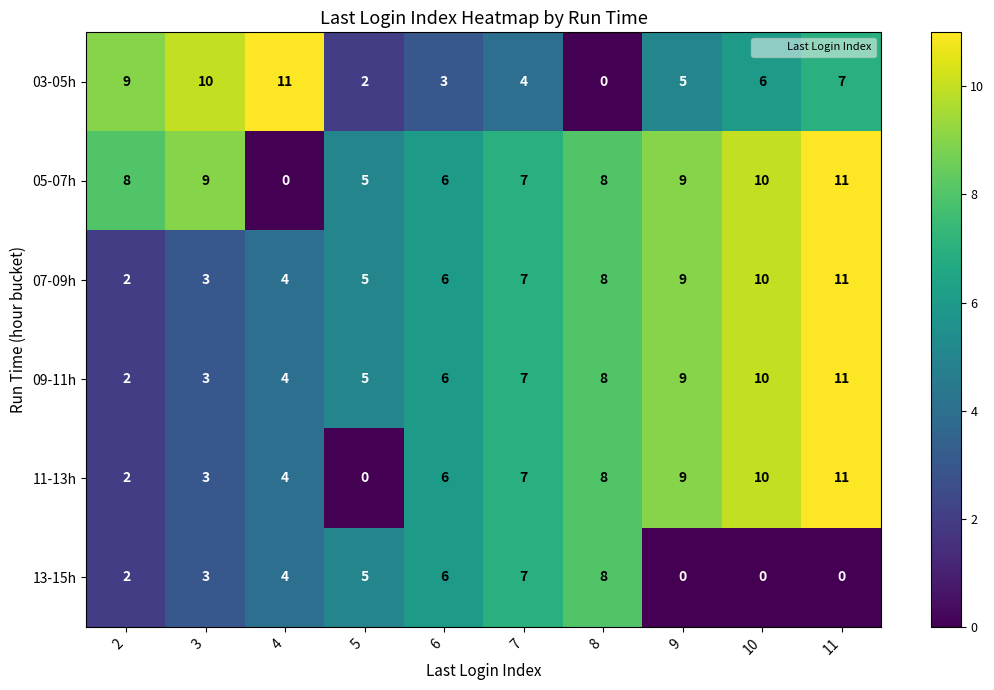

How many data points in 07-09h are less than 7?

5